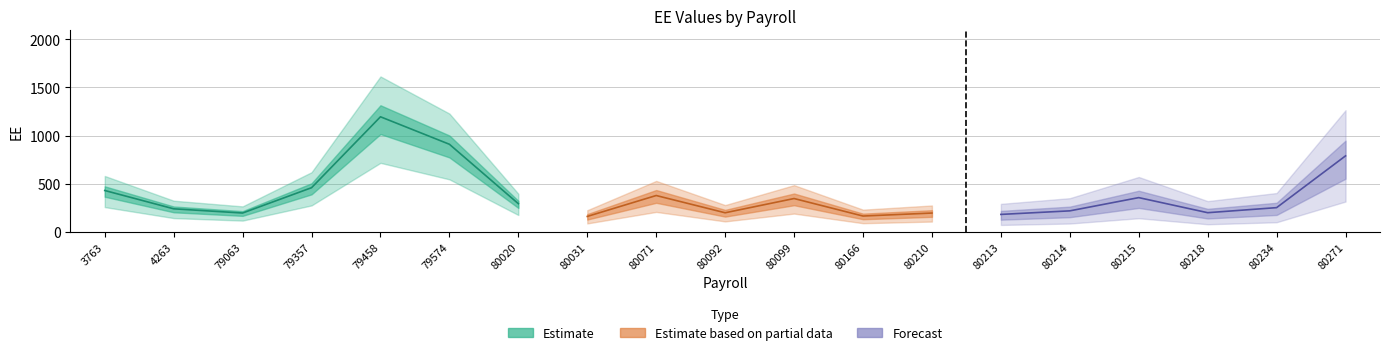

What value does the data have at 80218?

200.1